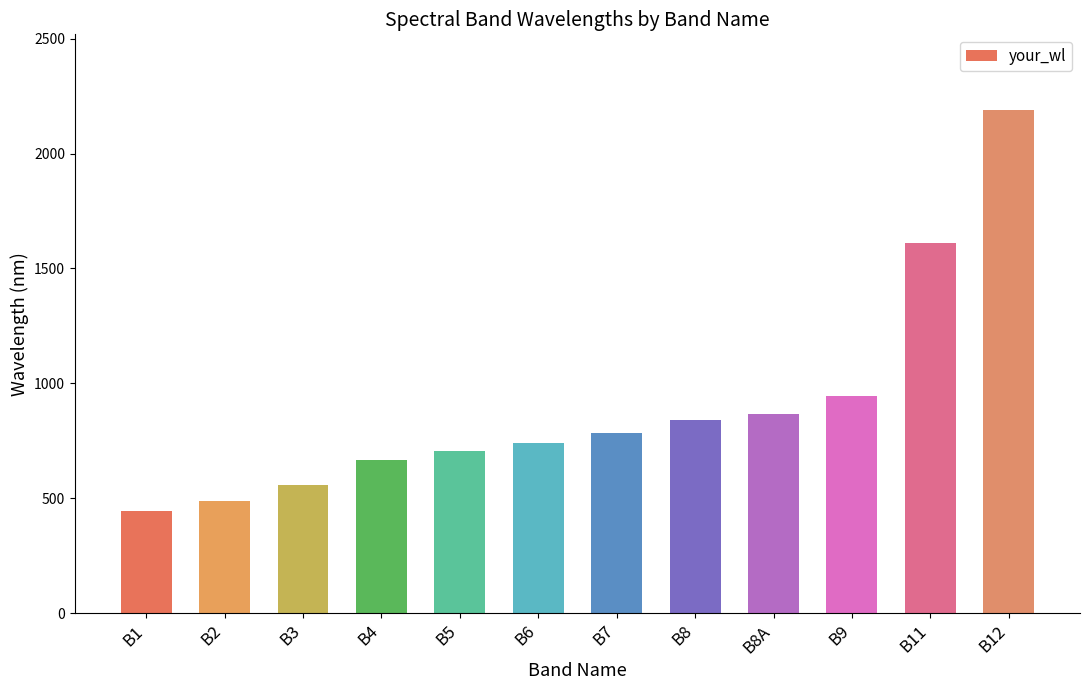

Is it true that the value at B6 is 740?

True